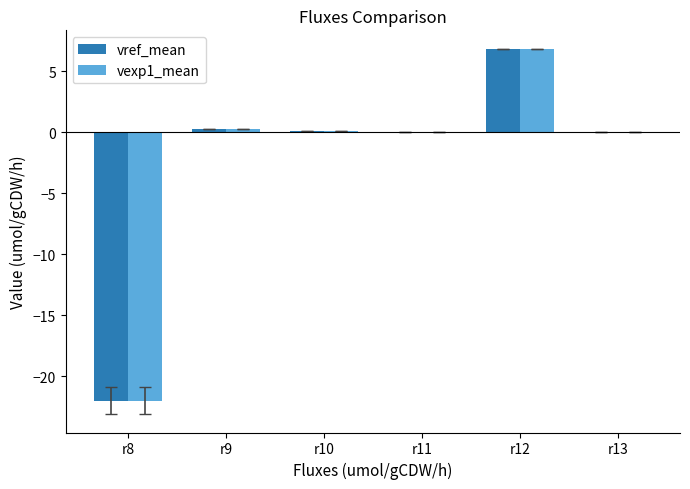

The value of vref_mean at r8 is -22.0. True or false?

True